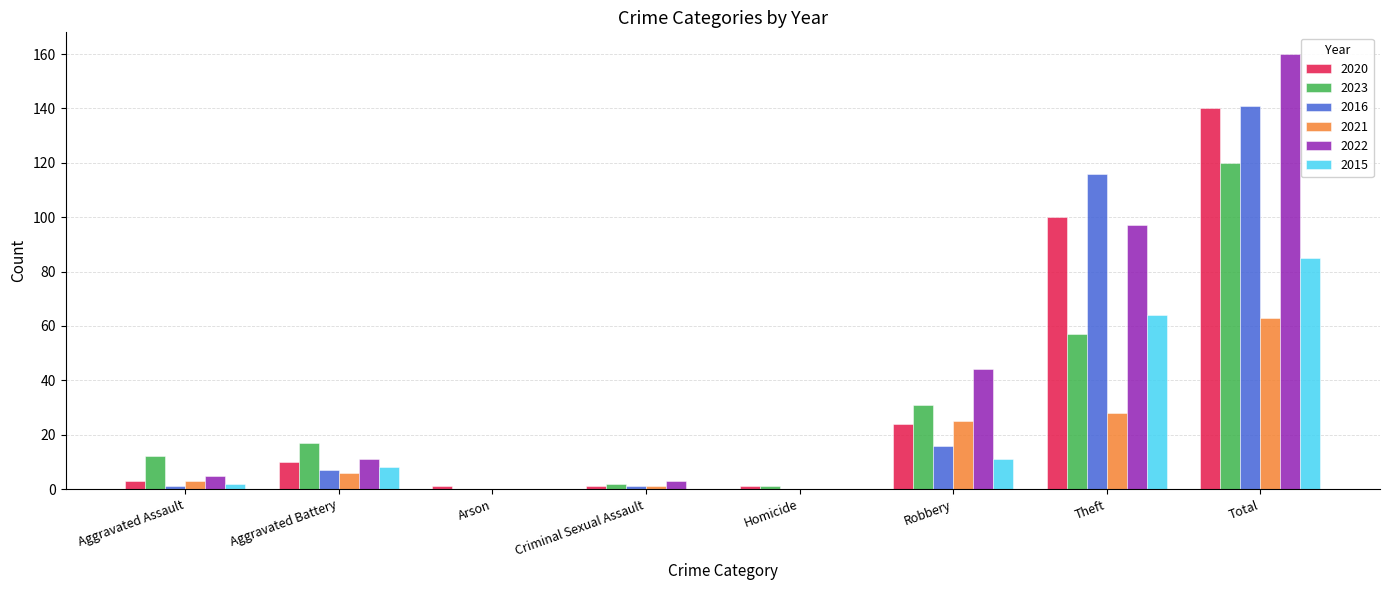

Where is 2022 nearest to the value 80?

Theft